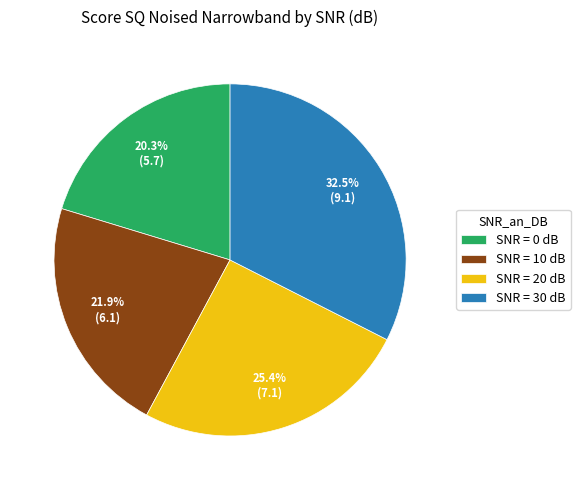

What portion of the pie excludes SNR = 20 dB?

74.6%